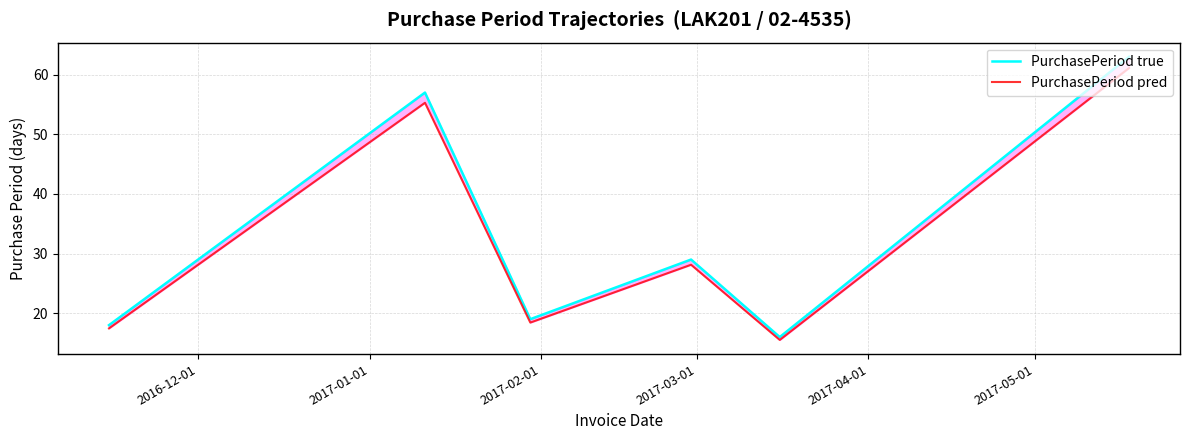

List the series in order of their overall mean, highest first.

PurchasePeriod true, PurchasePeriod pred